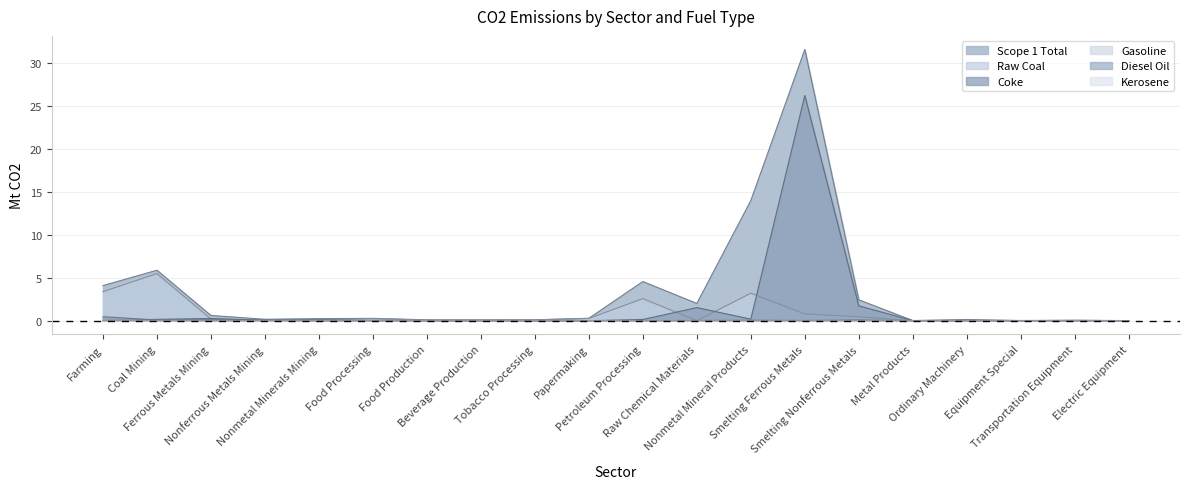

At which label is Coke closest to 13?

Smelting Nonferrous Metals